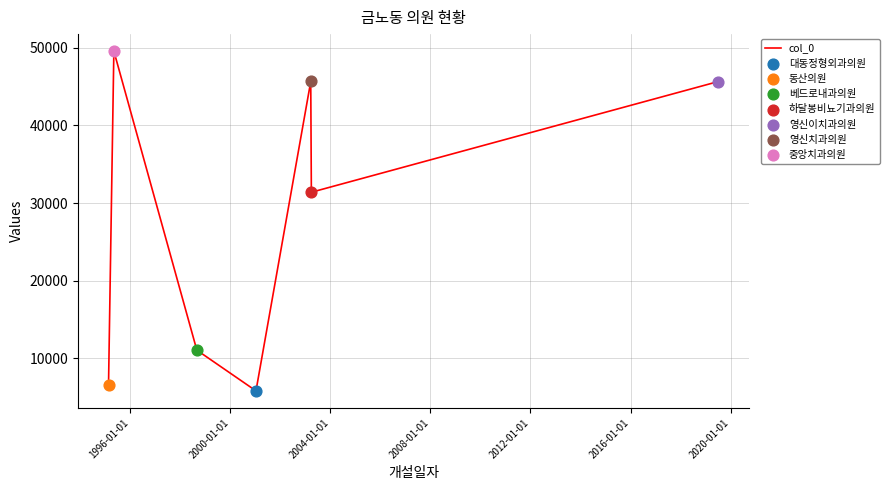

How many interior local valleys (lower than both neighbors) does the data have?

2